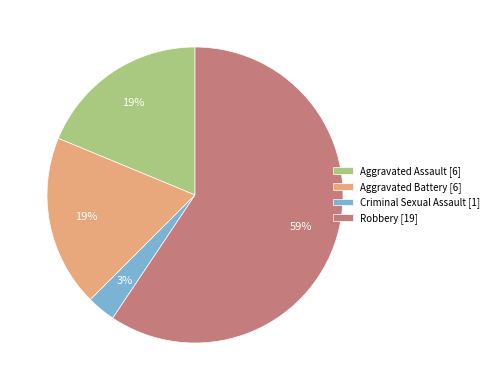

Count the number of slices in the pie.

4